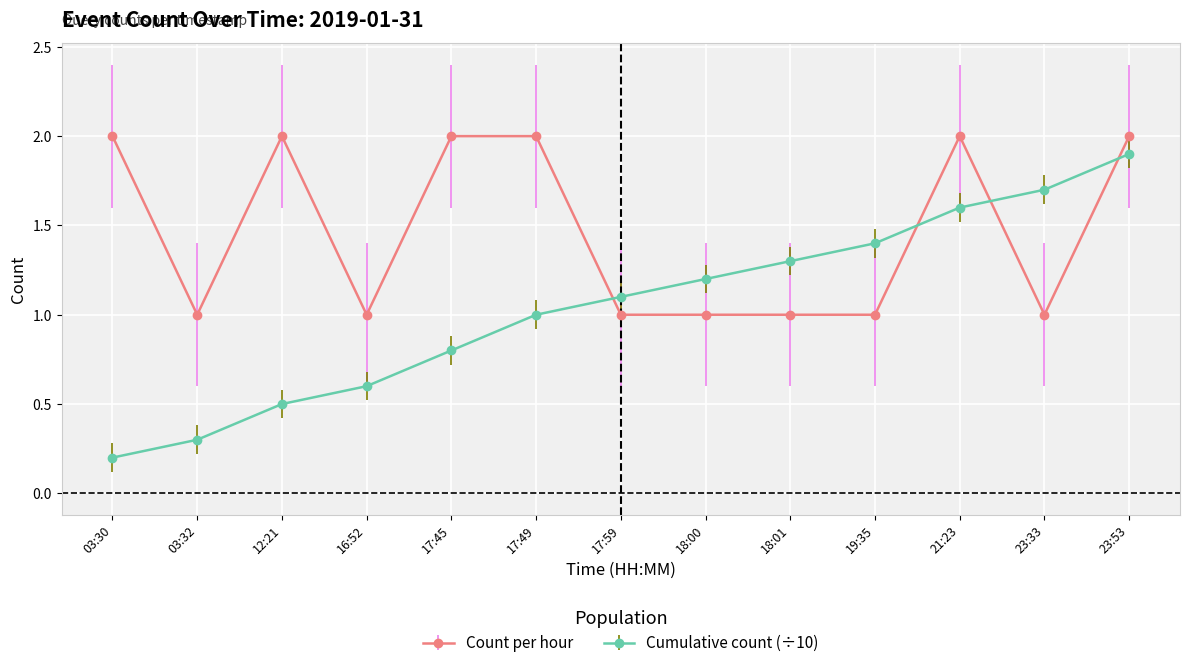

Where is the first local minimum for Count per hour?

03:32